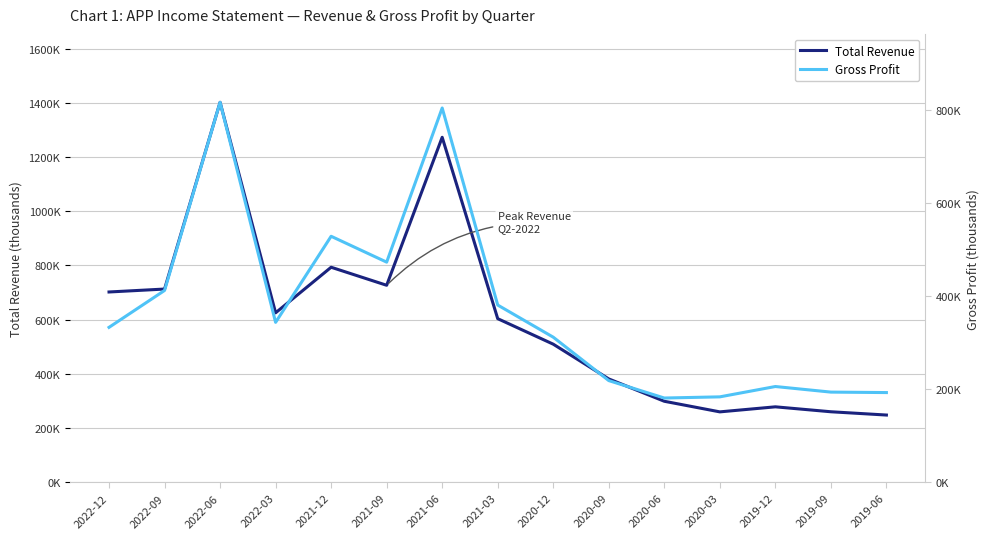

Where is the first local maximum for Total Revenue?

2022-06